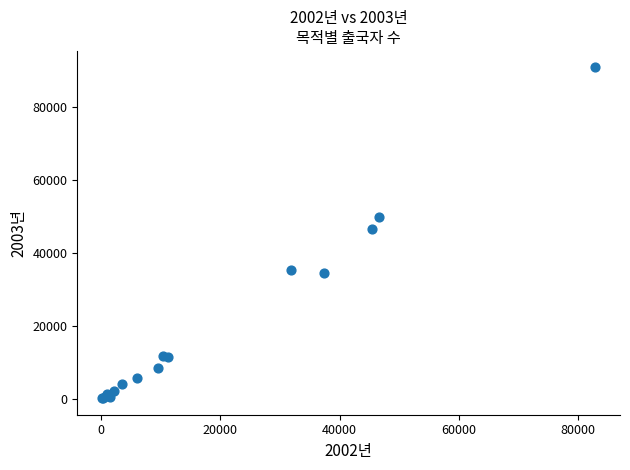

What Y value in the scatter plot is closest to 45494?

46535